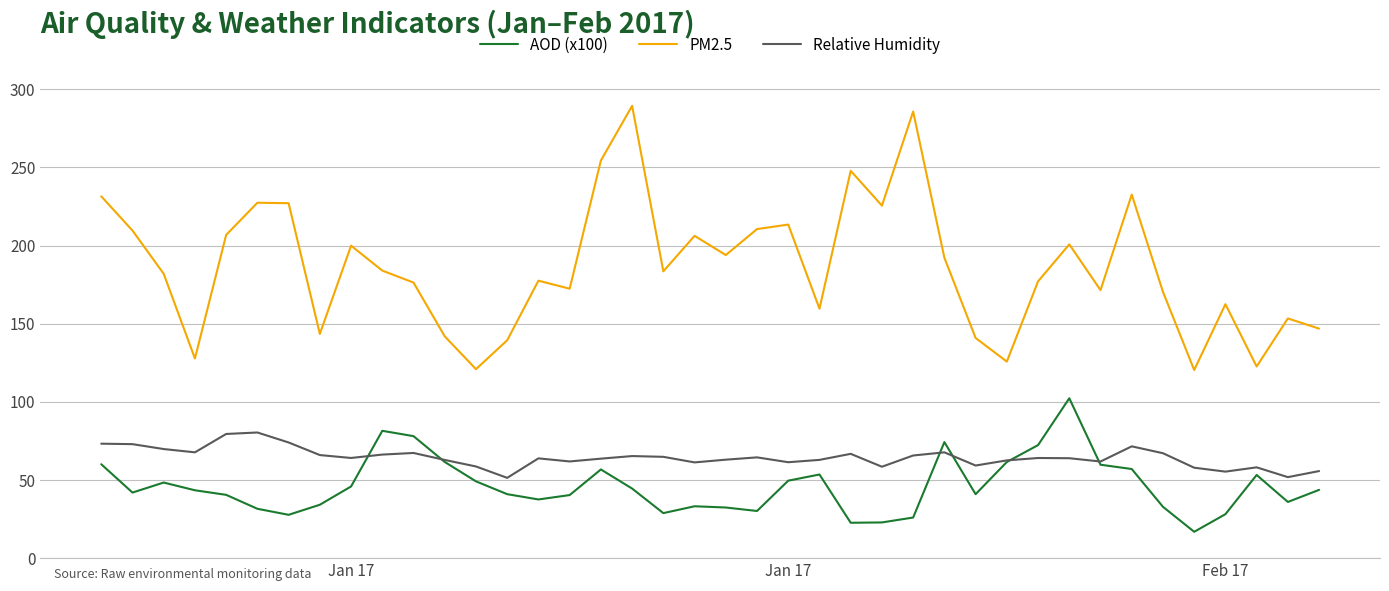

Which series has the largest range (max minus min)?

PM2.5